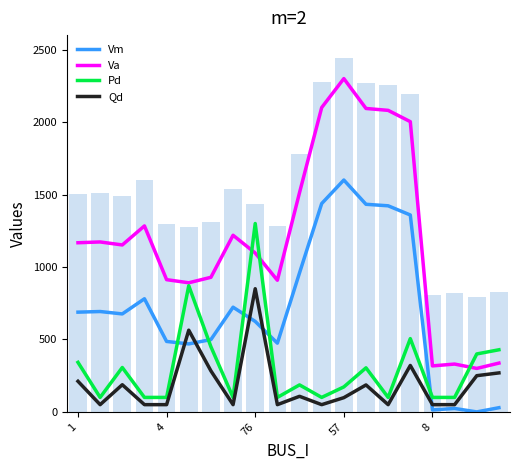

At which label does Vm first exceed 688?

1